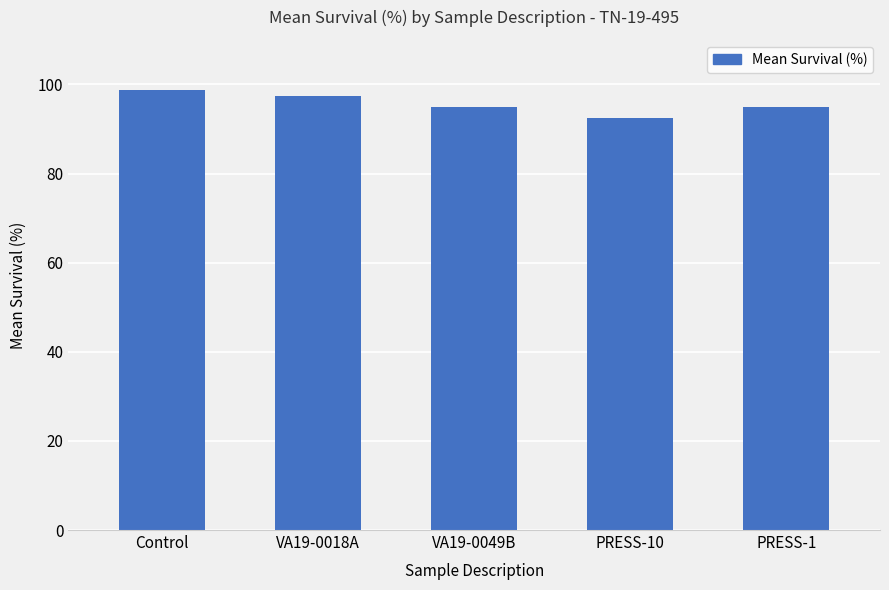

Reading right to left, transcribe all the data shown in this chart.

PRESS-1=95.0	PRESS-10=92.5	VA19-0049B=95.0	VA19-0018A=97.5	Control=98.8